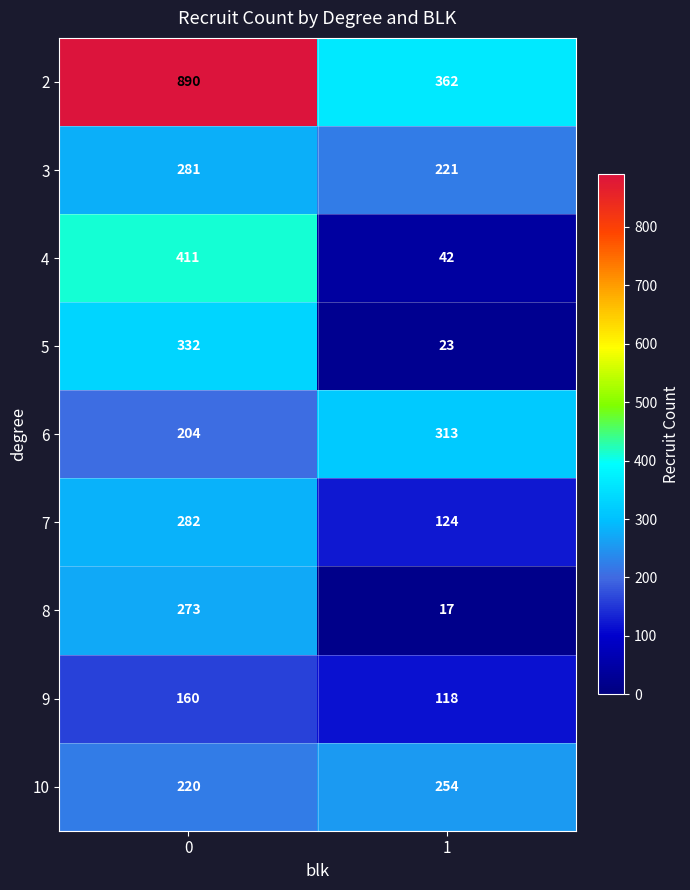

What is the difference between the highest and lowest values at 0?

730